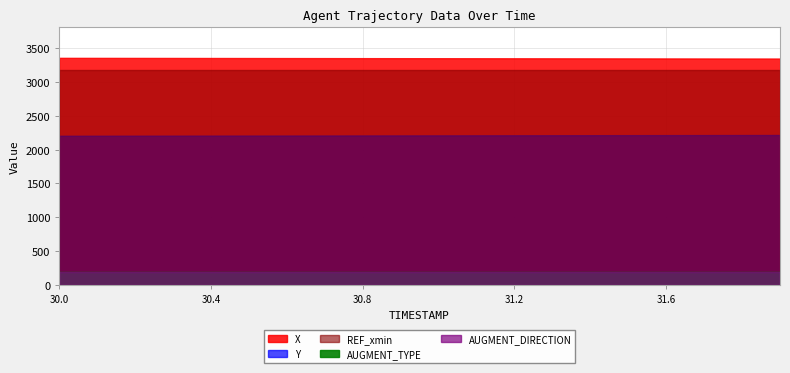

At 31.9, list the series in order from largest to smallest.

X, REF_xmin, Y, AUGMENT_TYPE, AUGMENT_DIRECTION